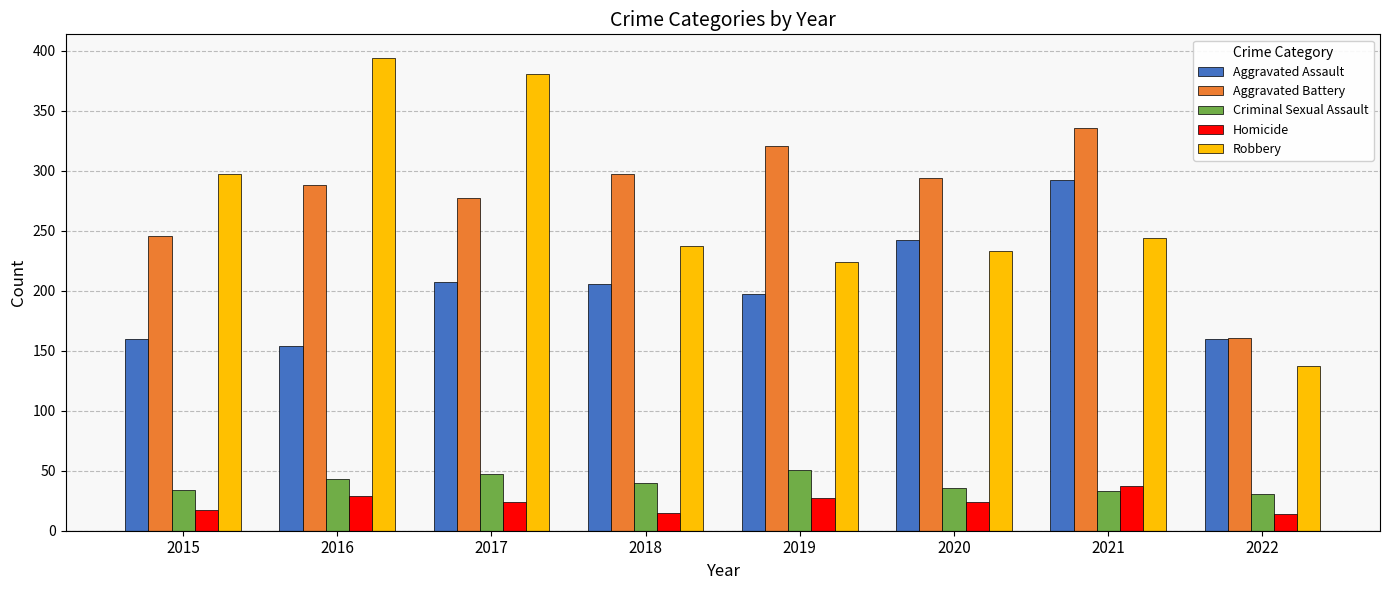

How many bars are there in total?

40